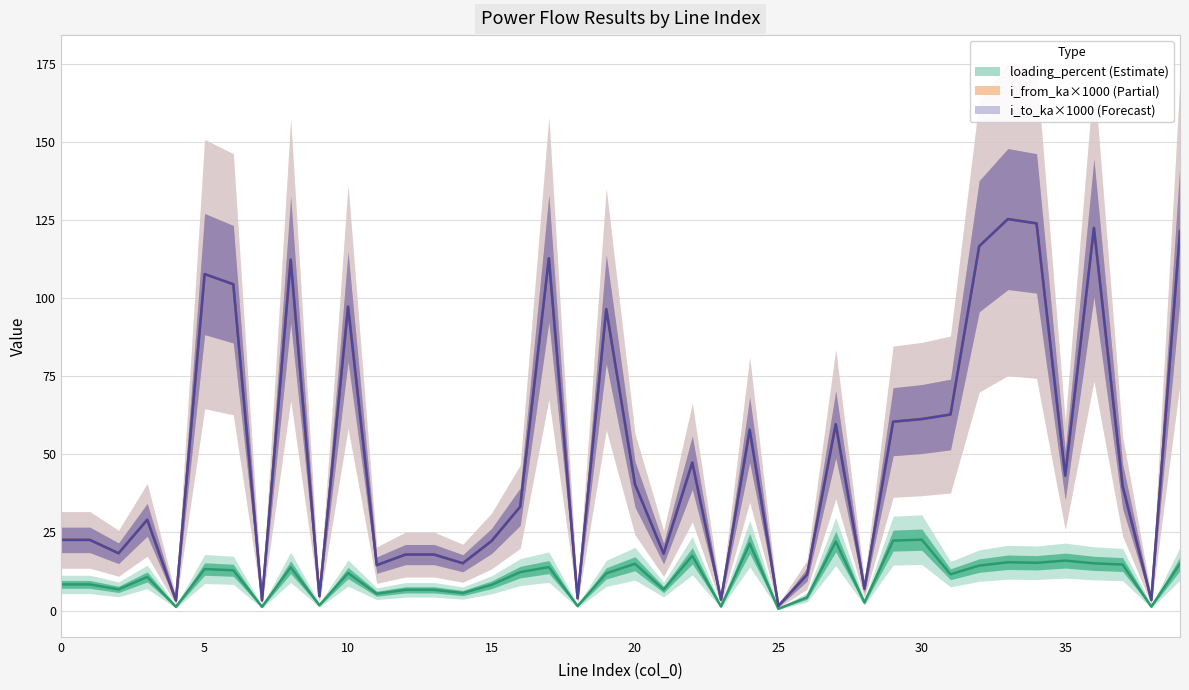

Which series has the widest spread of values?

i_from_ka×1000